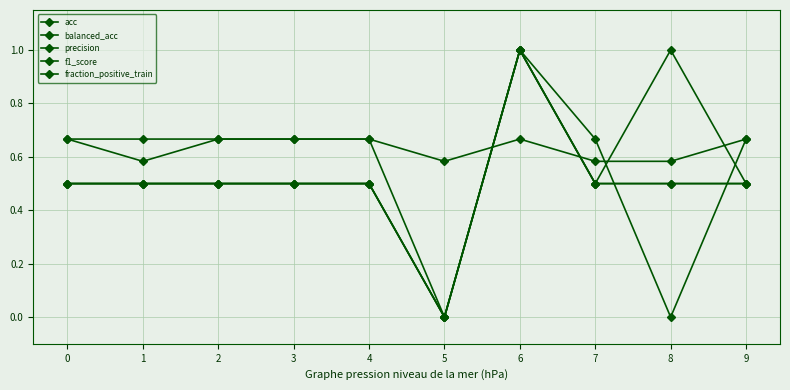

How many interior local peaks does the fraction_positive_train series have?

1